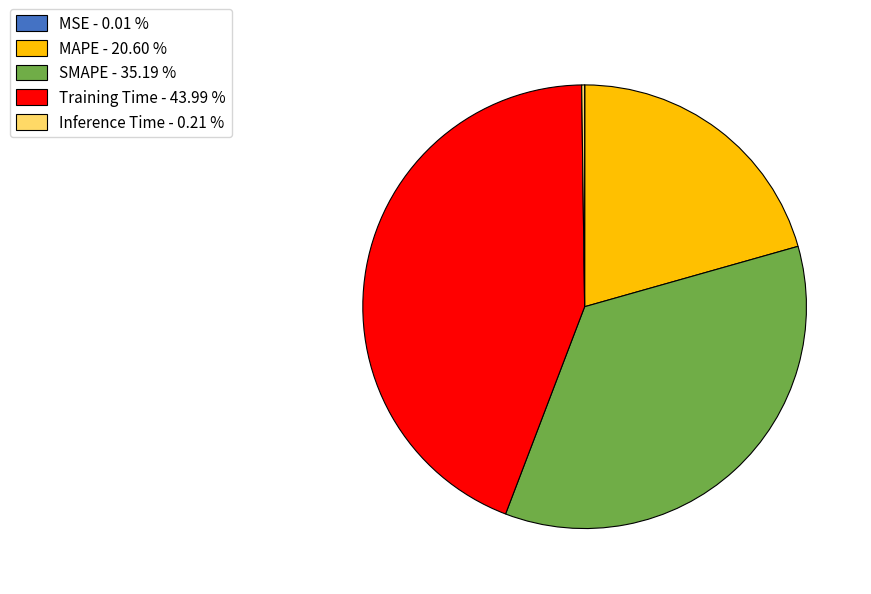

Is MAPE the majority of the pie?

No